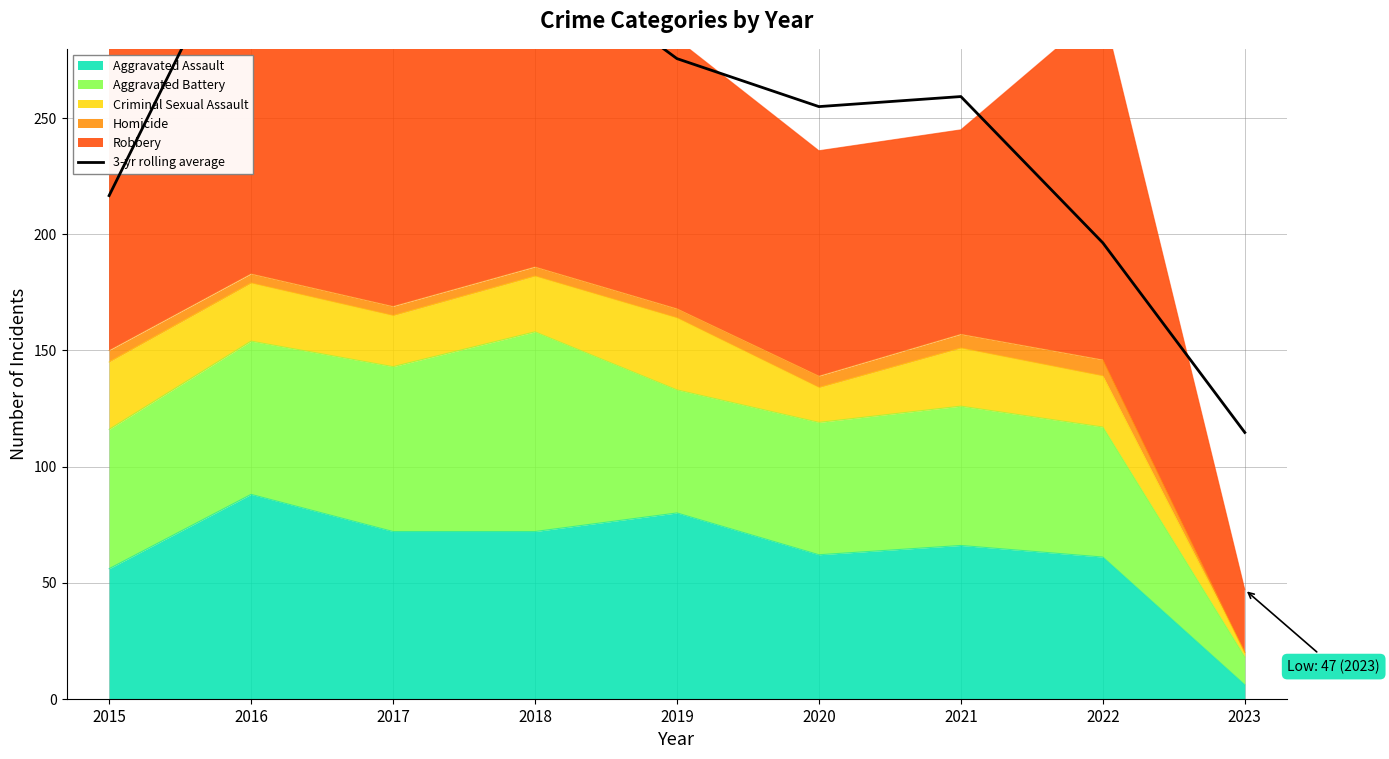

List the labels in order of value, largest first.

2017, 2016, 2018, 2019, 2021, 2020, 2015, 2022, 2023